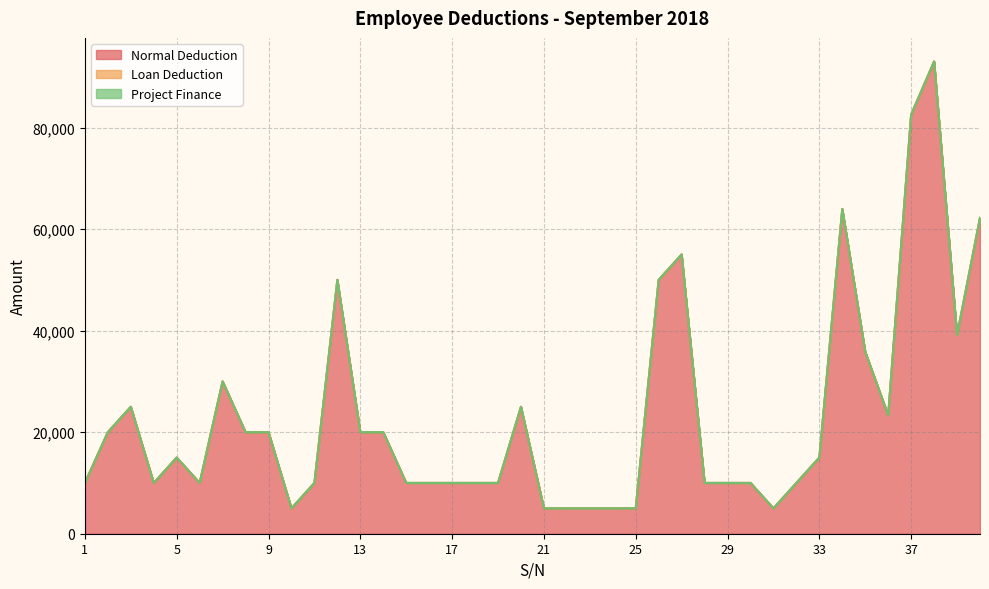

What are all the series names shown in the legend?

Normal Deduction, Loan Deduction, Project Finance